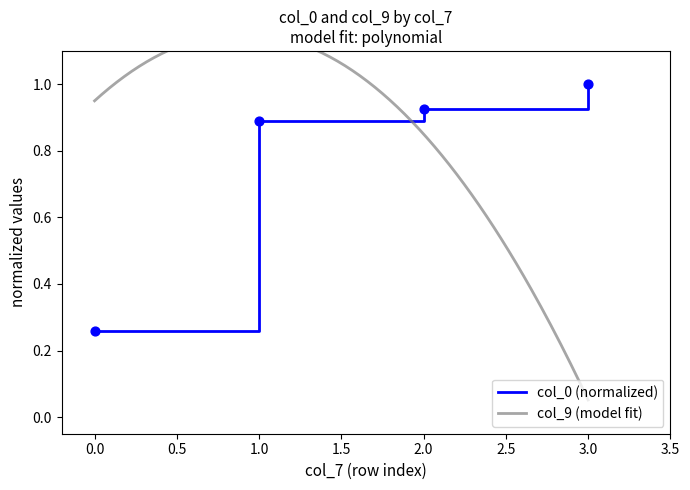

What is the maximum value for col_0 (normalized)?

1.0